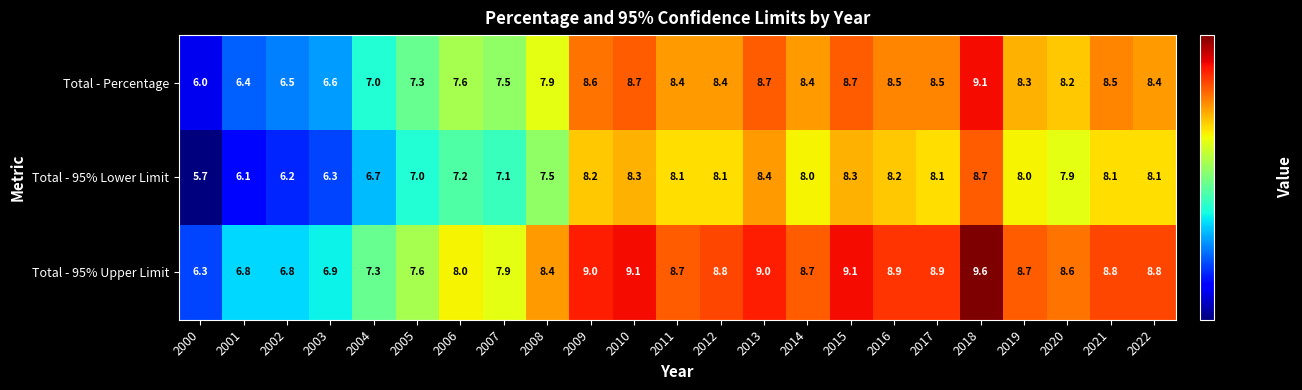

What is the maximum value shown in the chart?

9.6